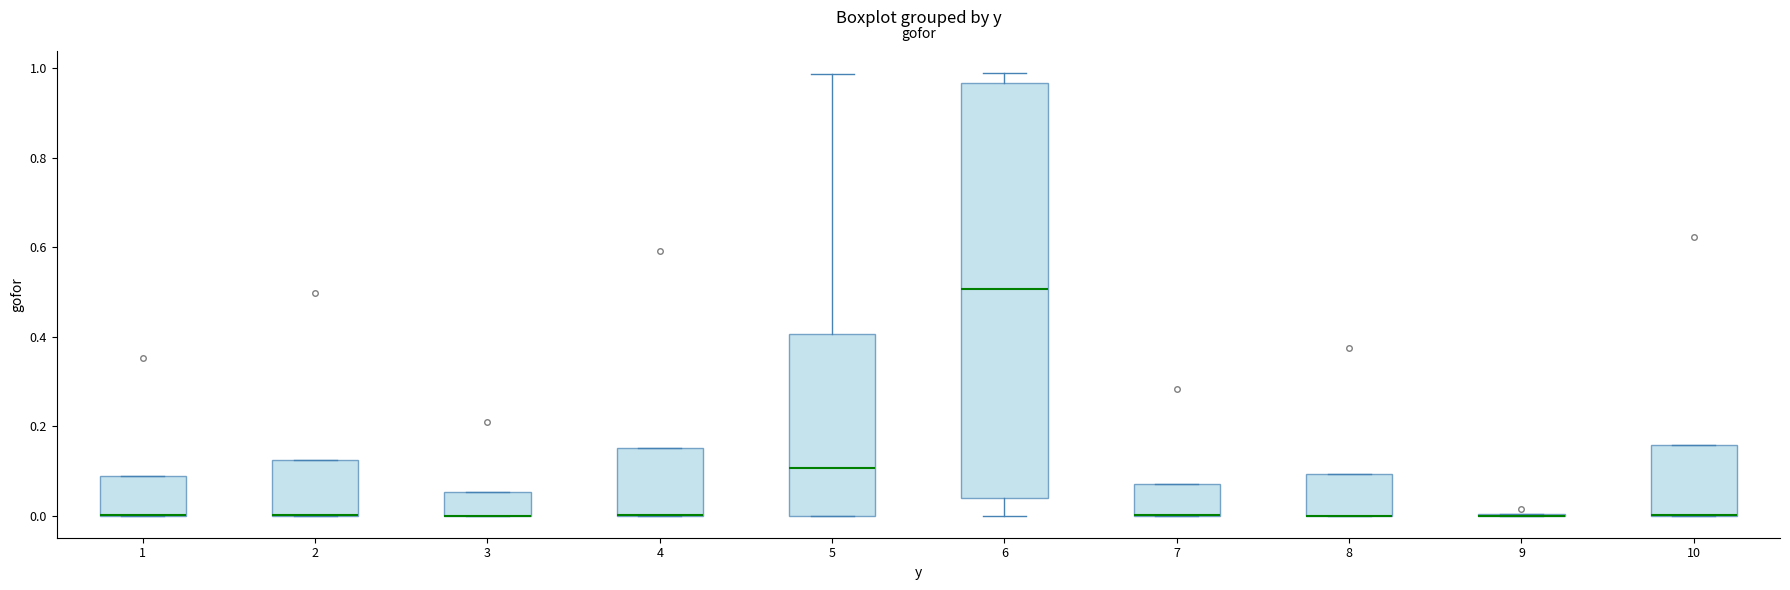

Which box is the tallest, from its lower edge to its upper edge?

6